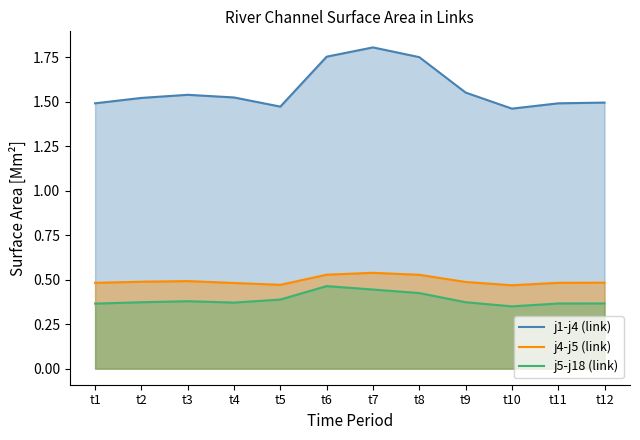

True or false: j1-j4 (link) and j5-j18 (link) intersect in this chart.

False